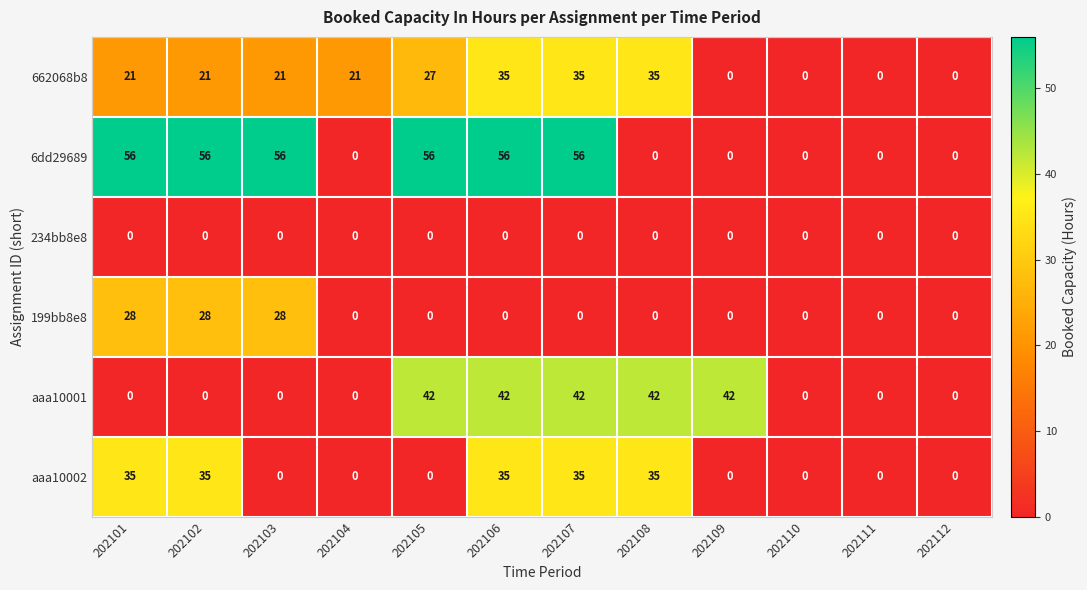

What is the greatest value displayed?

56